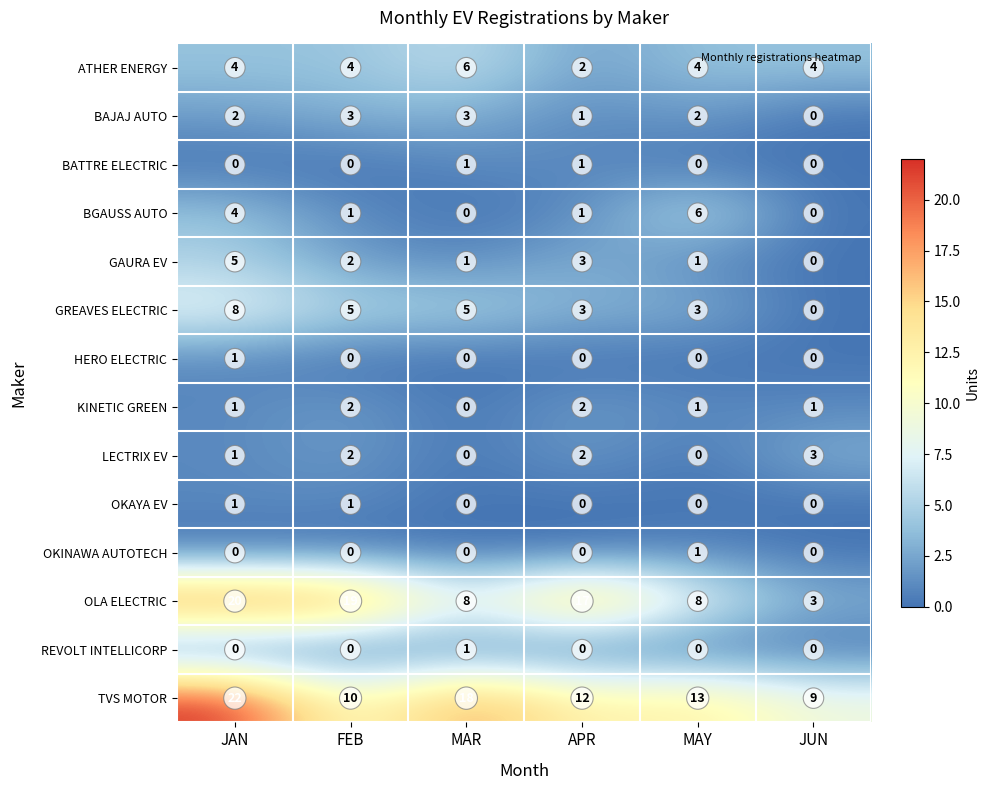

Is the value of KINETIC GREEN at APR greater than the value of BATTRE ELECTRIC at FEB?

Yes